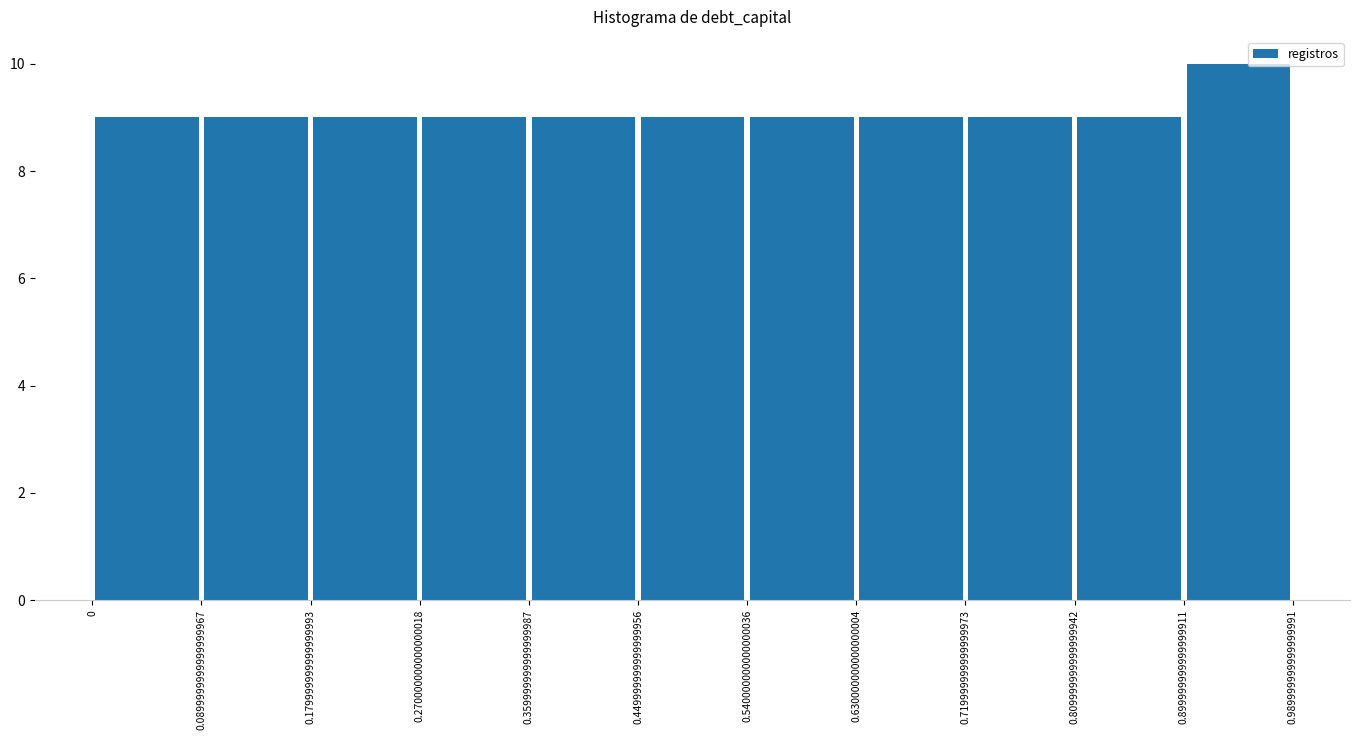

Which range on the x-axis has the tallest bar?

0.899999999999999911 to 0.989999999999999991